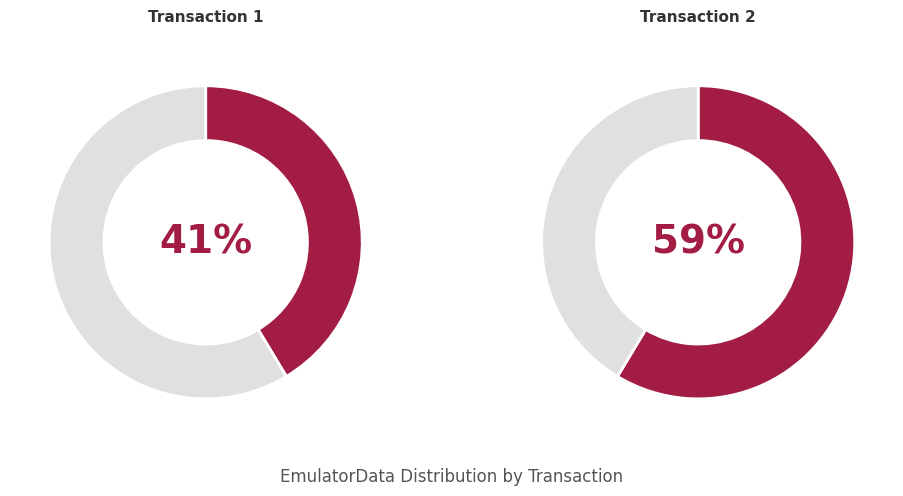

Approximately how many times larger is the value at Fri Oct 25 00:57:03 IST 2024 compared to Fri Oct 25 00:58:50 IST 2024?

0.7